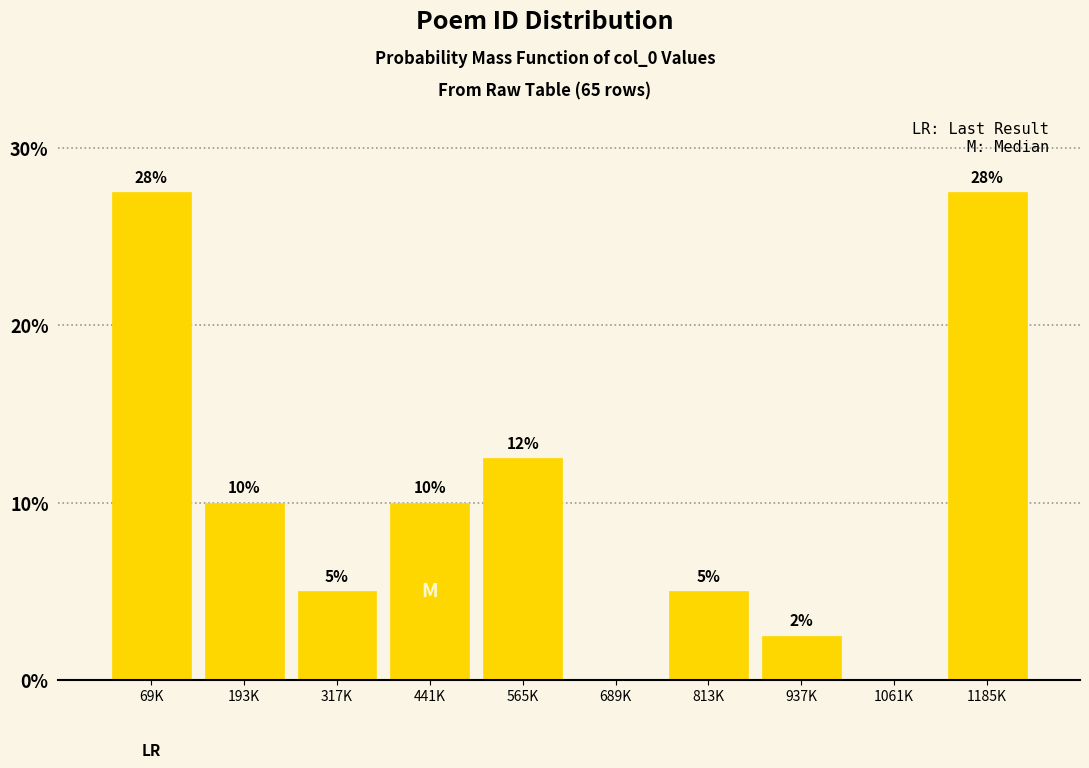

Where is the data nearest to the value 13?

565K